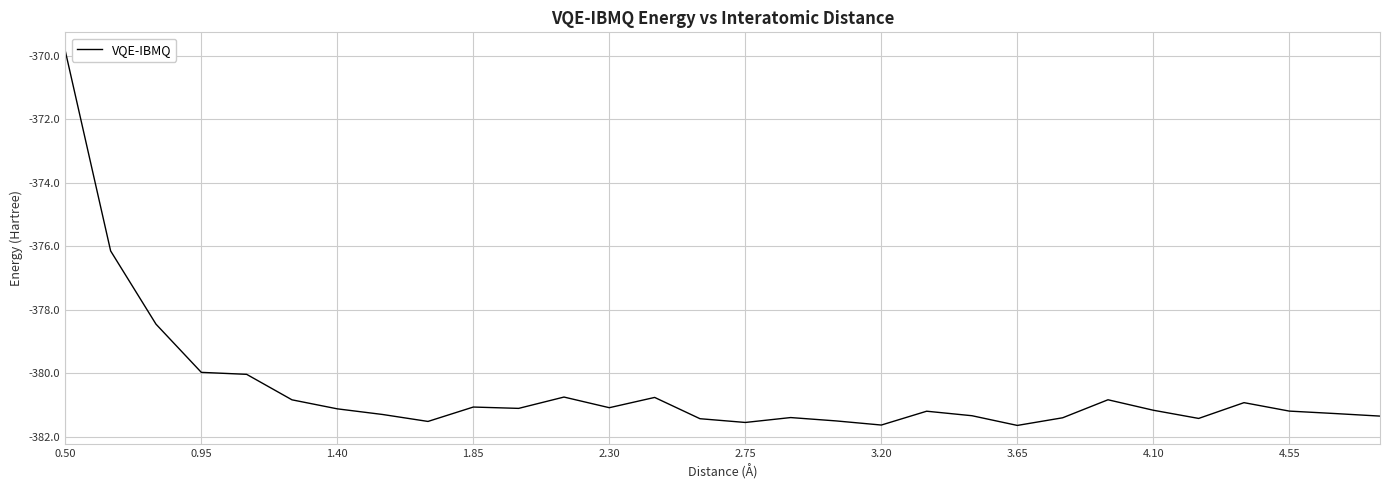

What is the greatest value displayed?

-369.8